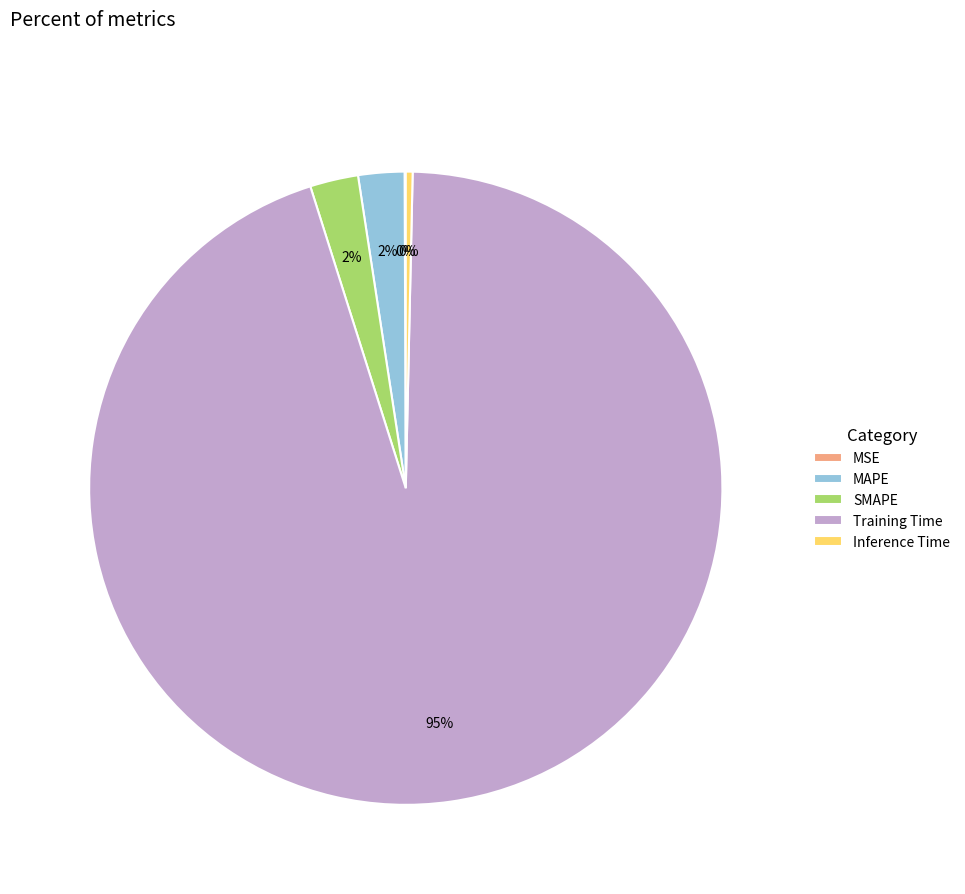

Which category accounts for the majority?

Training Time